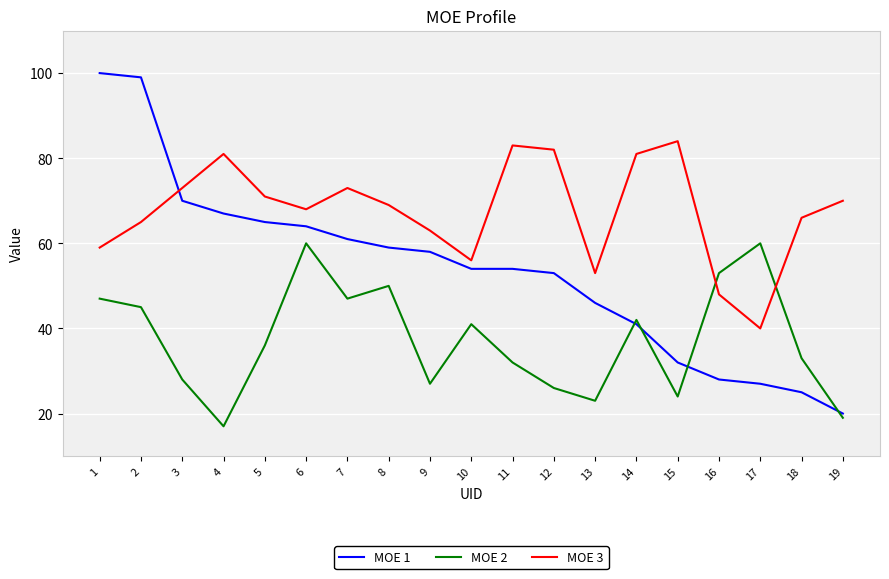

Which series changed the most between 3 and 14?

MOE 1